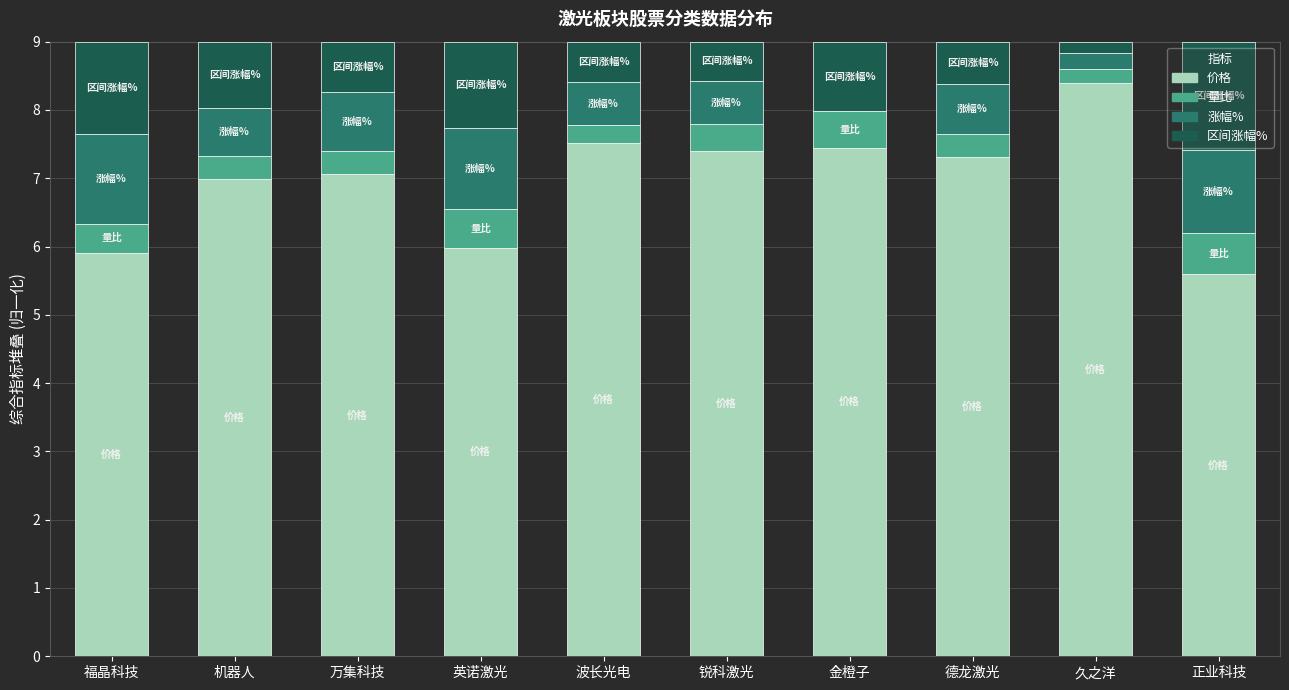

Read the 价格 value at 福晶科技.

5.9